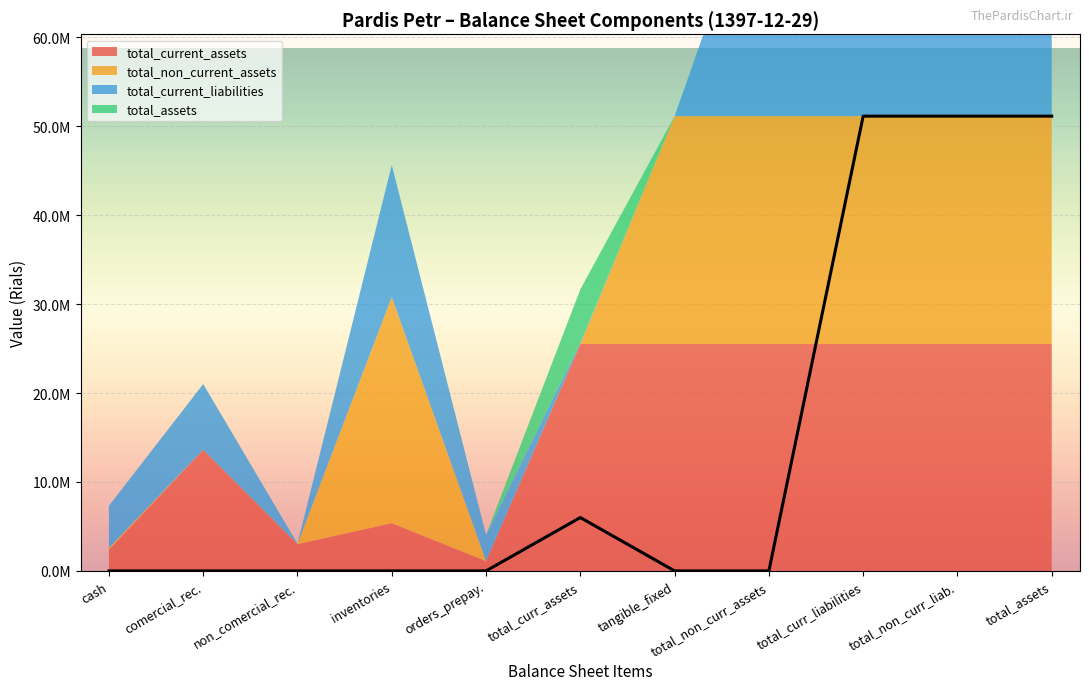

What is the average value of the total_non_current_assets series?

20962904